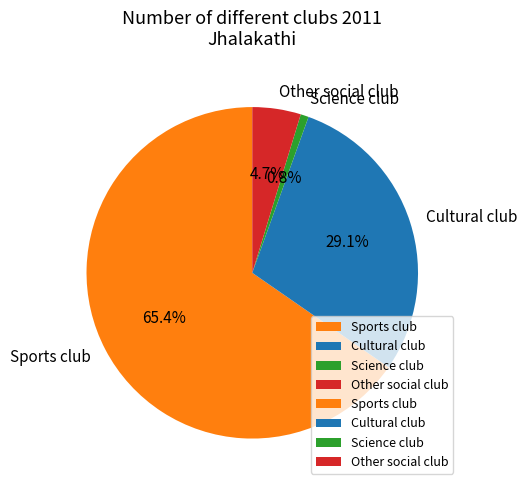

Between Other social club and Sports club, which is larger?

Sports club